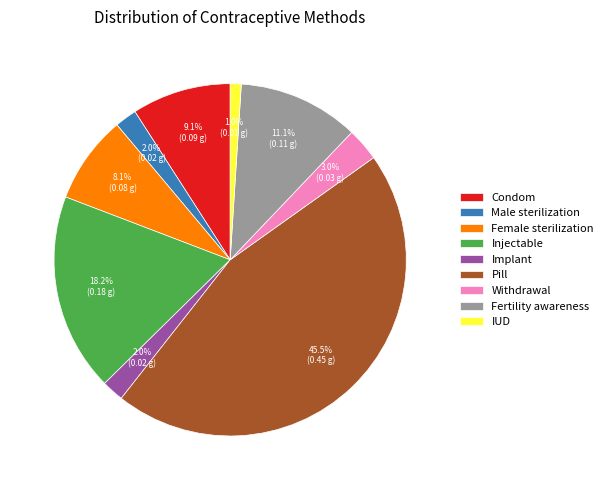

To the nearest percent, what percentage of the pie is Withdrawal?

3%